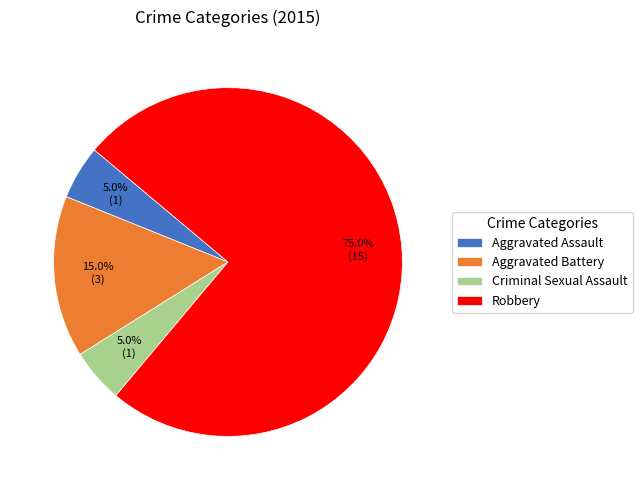

To the nearest percent, what is the average slice percentage?

25%